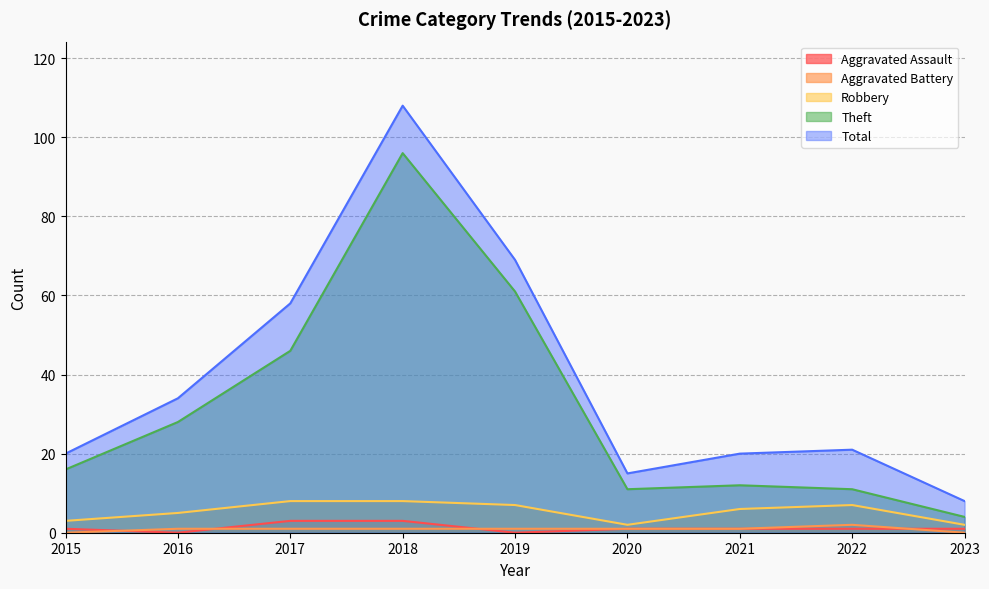

True or false: Robbery and Theft intersect in this chart.

False